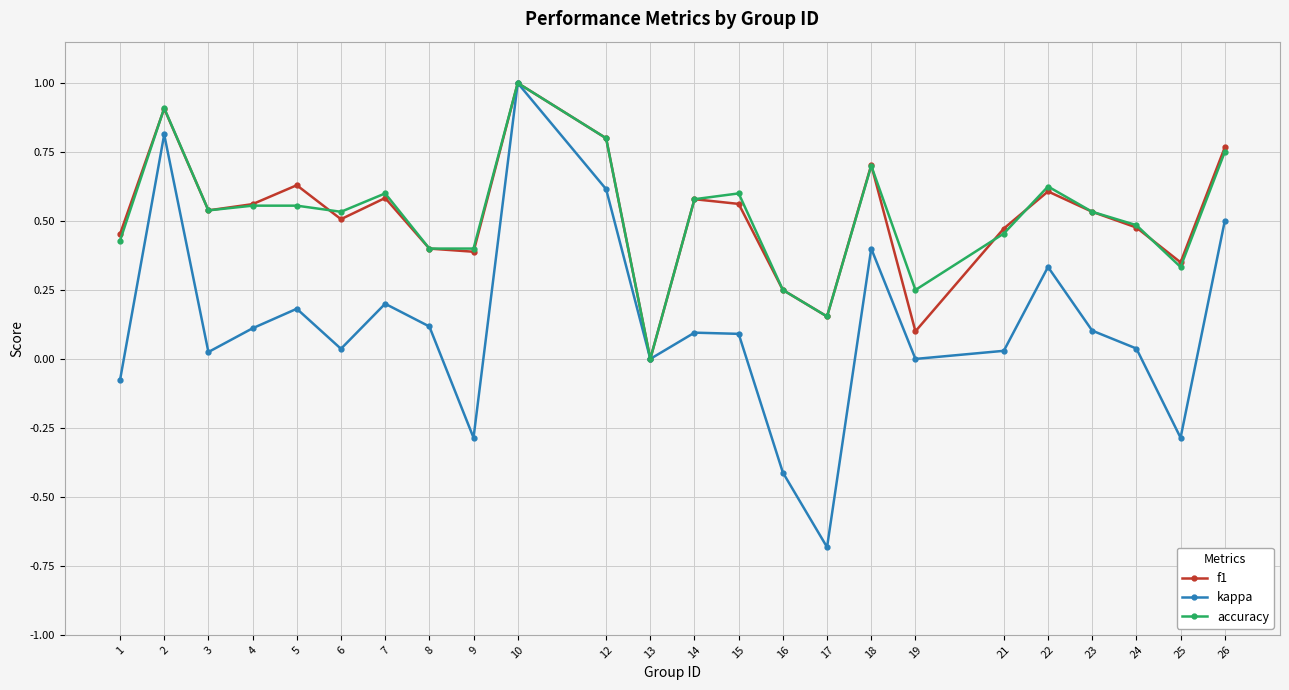

Is the value of f1 at 15 greater than the value of kappa at 22?

Yes